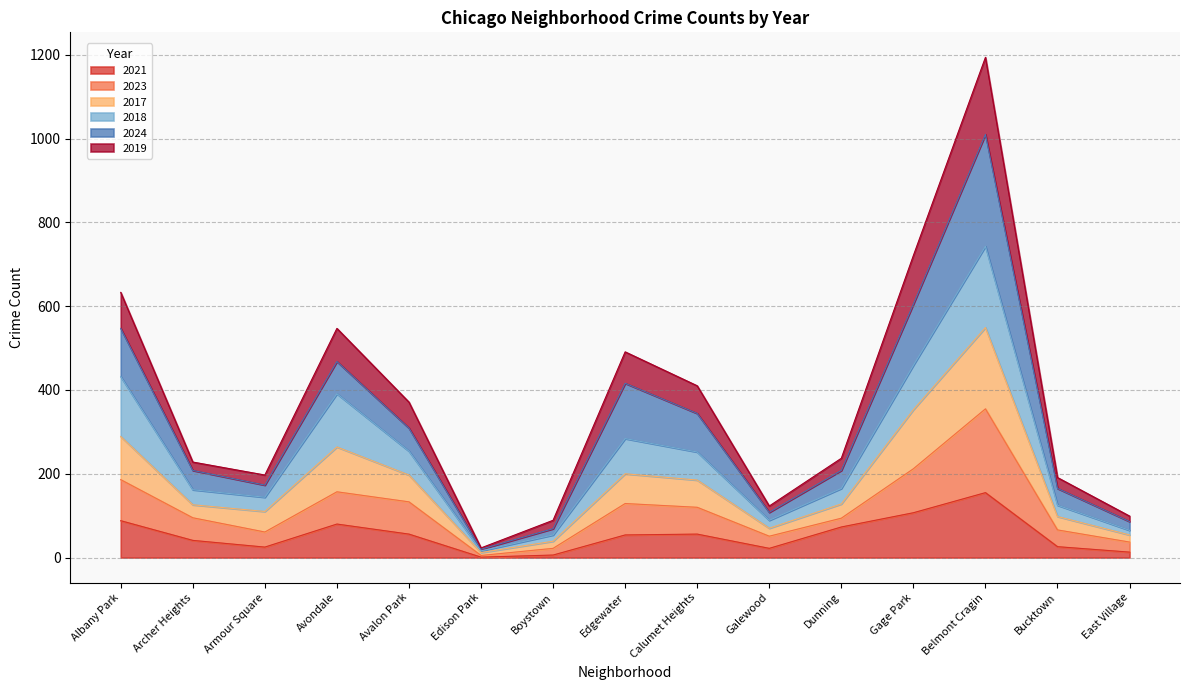

What are all the series names shown in the legend?

2021, 2023, 2017, 2018, 2024, 2019